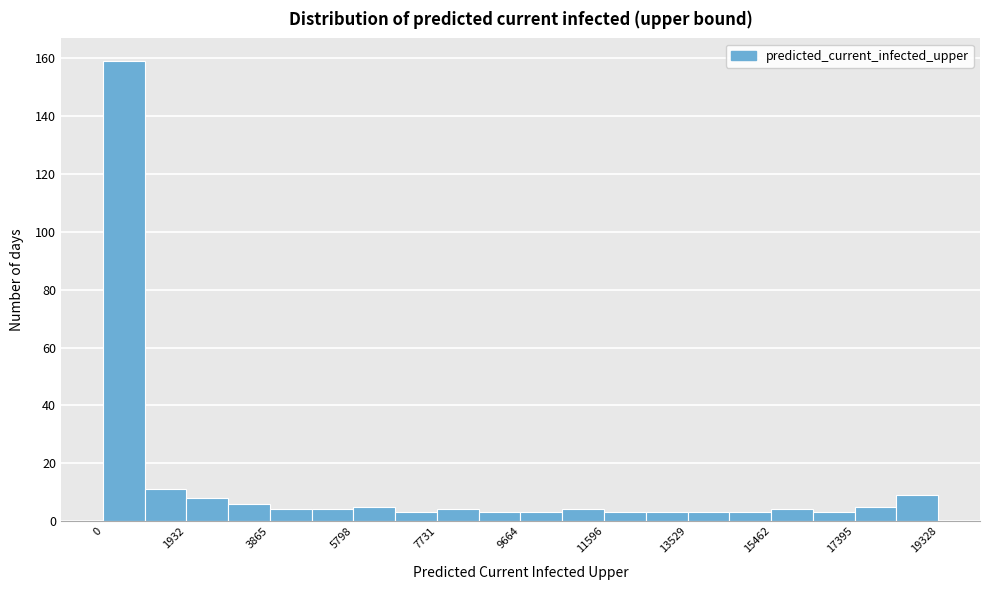

Reading left to right, list every bar in this chart as the range it spans on the x-axis followed by its height. Neither the bar edges nor the heights are printed on the chart, so give them approximately, as read against the axes.

0 to 1000: 160
1000 to 2000: 12
2000 to 2800: 8
2800 to 3800: 6
3800 to 4800: 4
4800 to 5800: 4
5800 to 6800: 6
6800 to 7800: 4
7800 to 8600: 4
8600 to 9600: 4
9600 to 10600: 4
10600 to 11600: 4
11600 to 12600: 4
12600 to 13600: 4
13600 to 14400: 4
14400 to 15400: 4
15400 to 16400: 4
16400 to 17400: 4
17400 to 18400: 6
18400 to 19400: 10